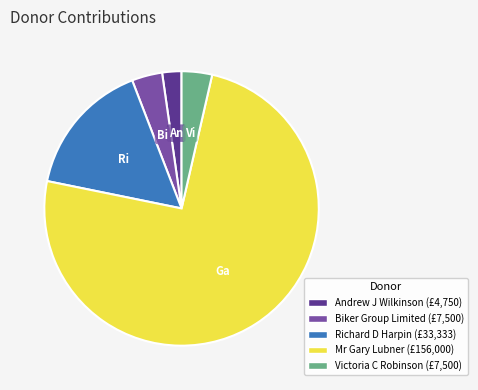

The Richard D Harpin slice represents 16% of the pie. True or false?

True